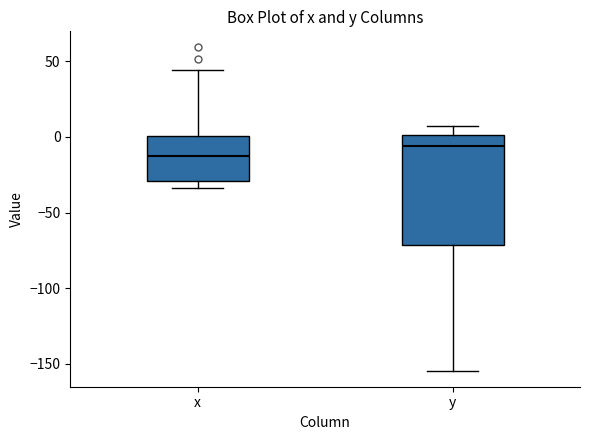

Reading left to right, read every box against the y-axis: the position of its median line, the range the box covers, and the ends of its whiskers. The values are not printed on the chart, so give them approximately, as read against the axis.

x: median -15, box -30 to 0, whiskers -35 to 45
y: median -5, box -70 to 0, whiskers -155 to 10